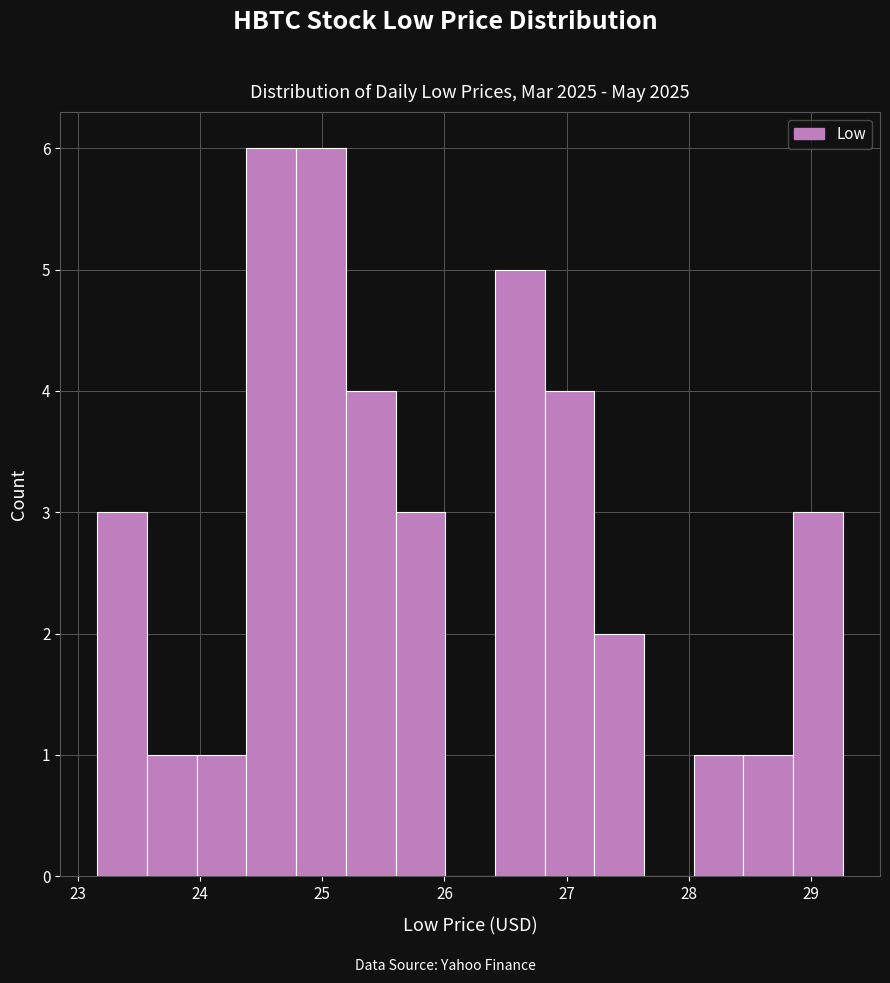

Reading left to right, transcribe this chart: for each bar, give the range it covers on the x-axis and its height. Neither the bar edges nor the heights are printed on the chart, so give them approximately, as read against the axes.

23.2 to 23.6: 3
23.6 to 24.0: 1
24.0 to 24.4: 1
24.4 to 24.8: 6
24.8 to 25.2: 6
25.2 to 25.6: 4
25.6 to 26.0: 3
26.0 to 26.4: 0
26.4 to 26.8: 5
26.8 to 27.2: 4
27.2 to 27.6: 2
27.6 to 28.0: 0
28.0 to 28.4: 1
28.4 to 28.9: 1
28.9 to 29.3: 3